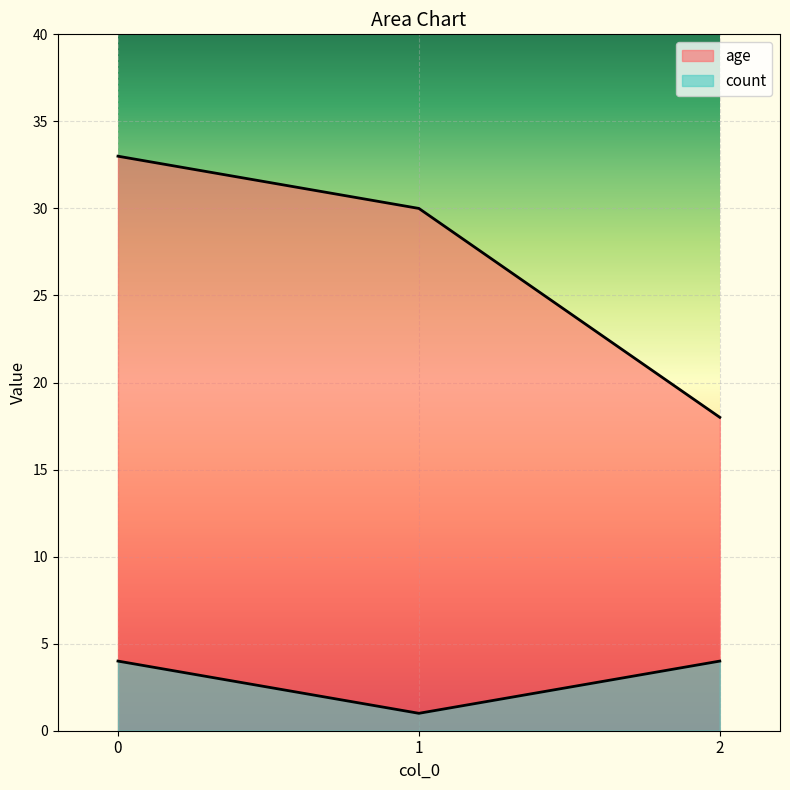

How many values in the age series are below 30?

1